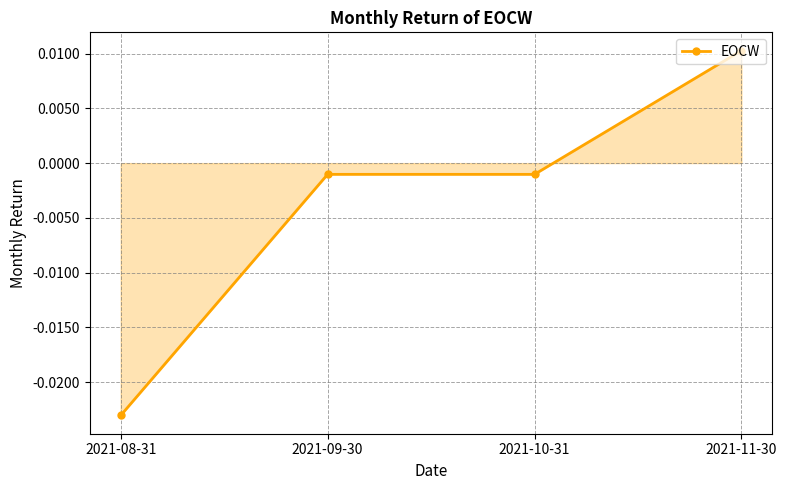

At which category does the data reach its first local valley?

2021-10-31